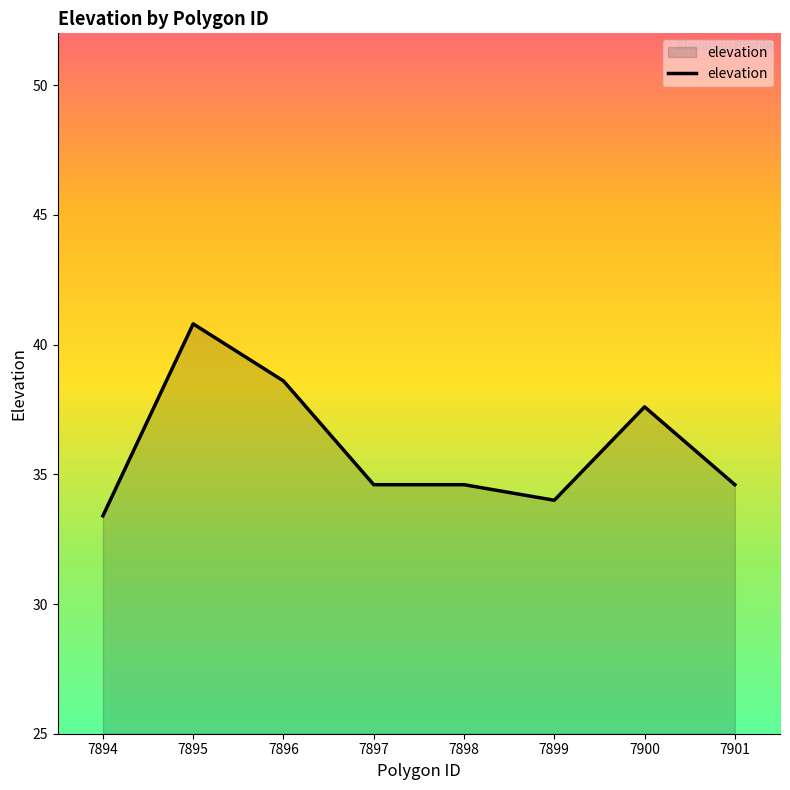

How many distinct data groups are displayed?

1